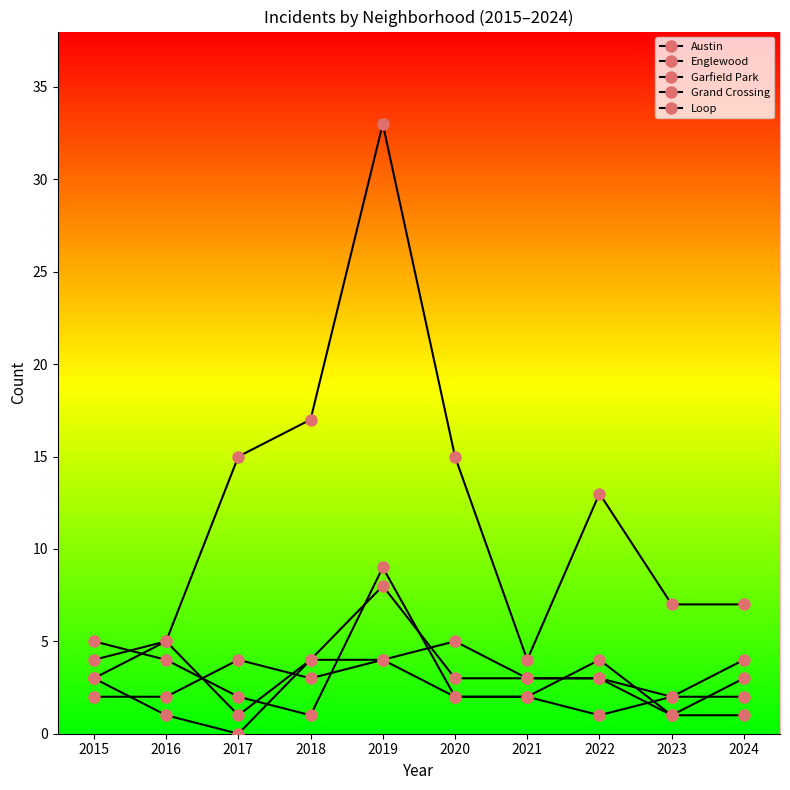

In Garfield Park, how many points are lower than both neighbors (excluding endpoints)?

2